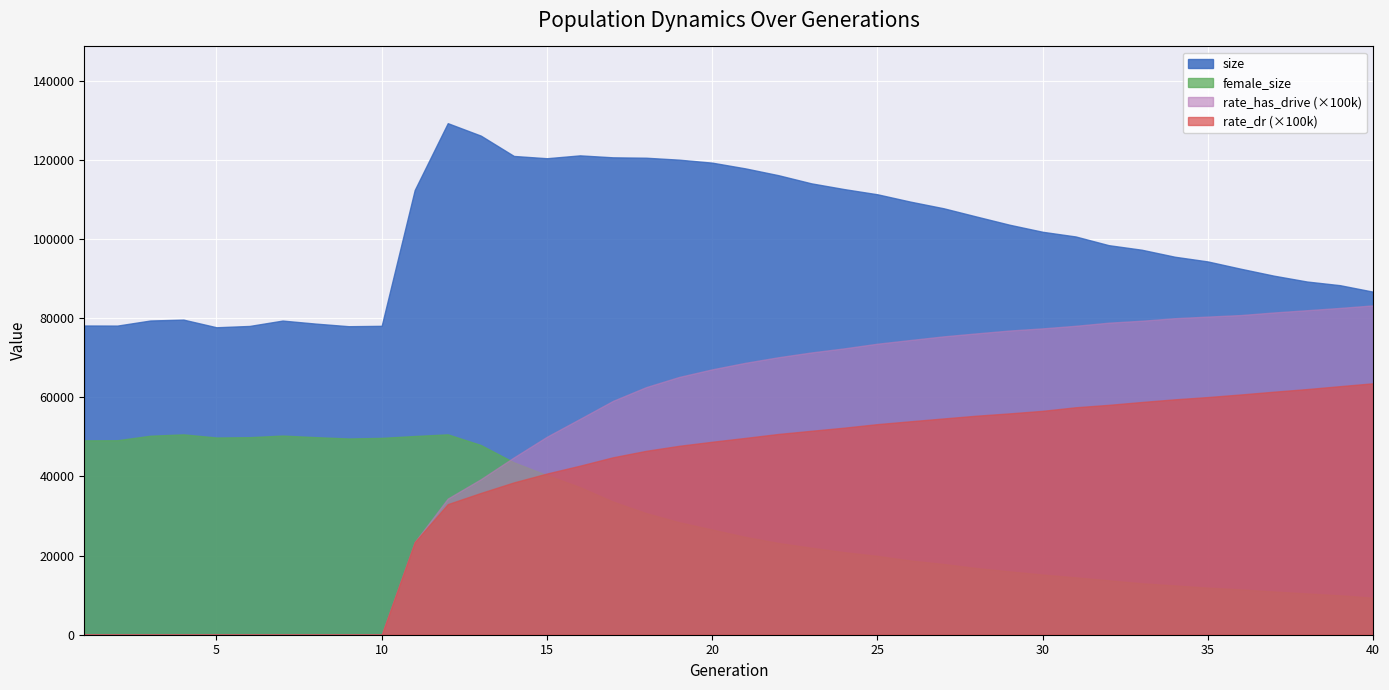

How many lines are shown in the chart?

4